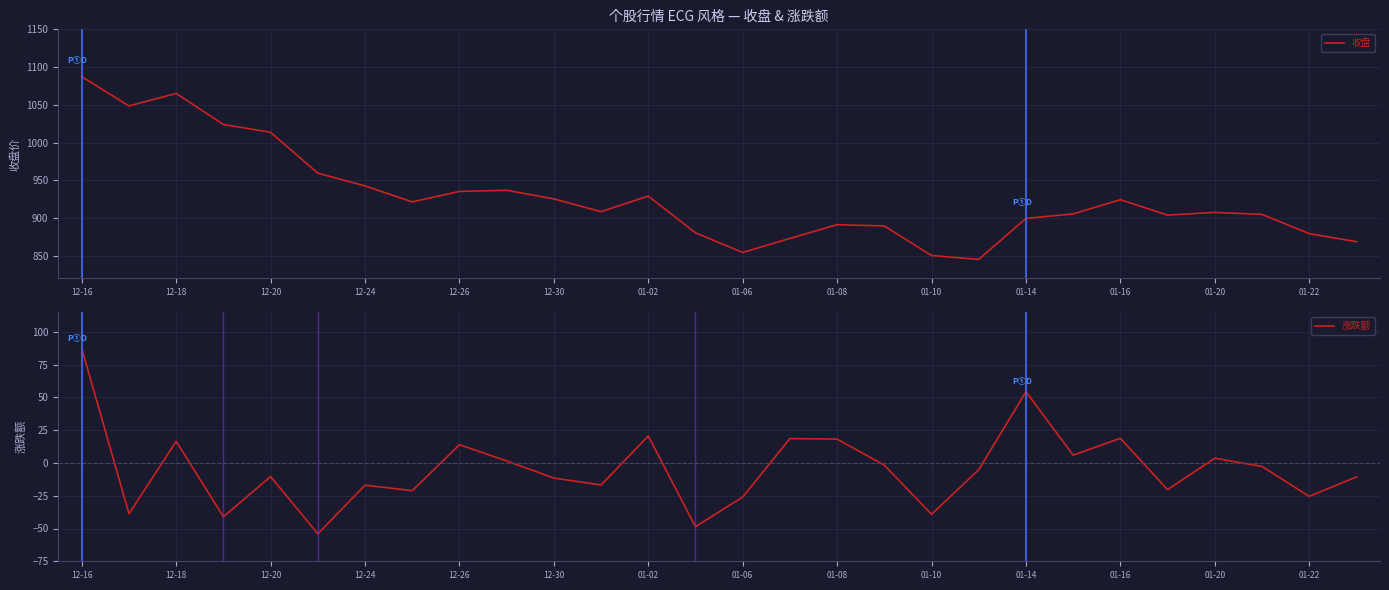

What is the difference between the 涨跌额 values at 12-16 and 01-20?

83.7